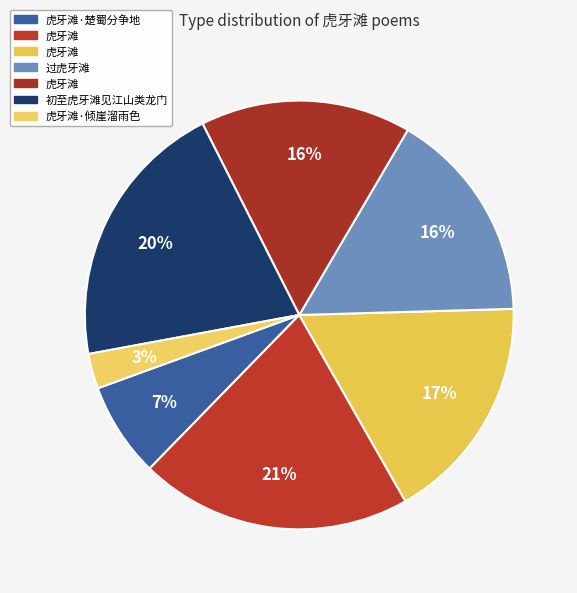

How many segments does this pie chart have?

7